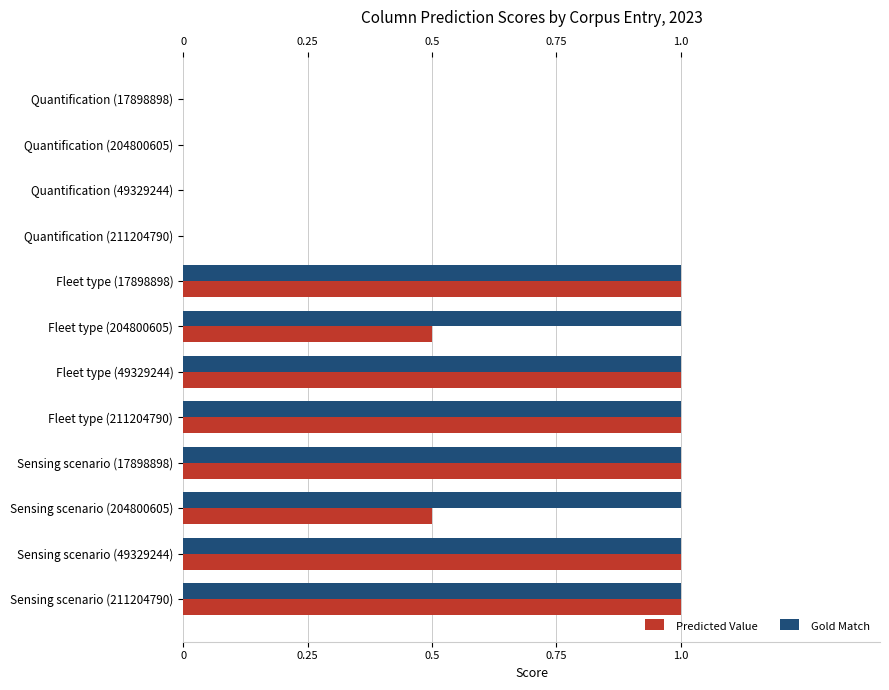

Count the Gold Match values in the range 0 to 1.

12